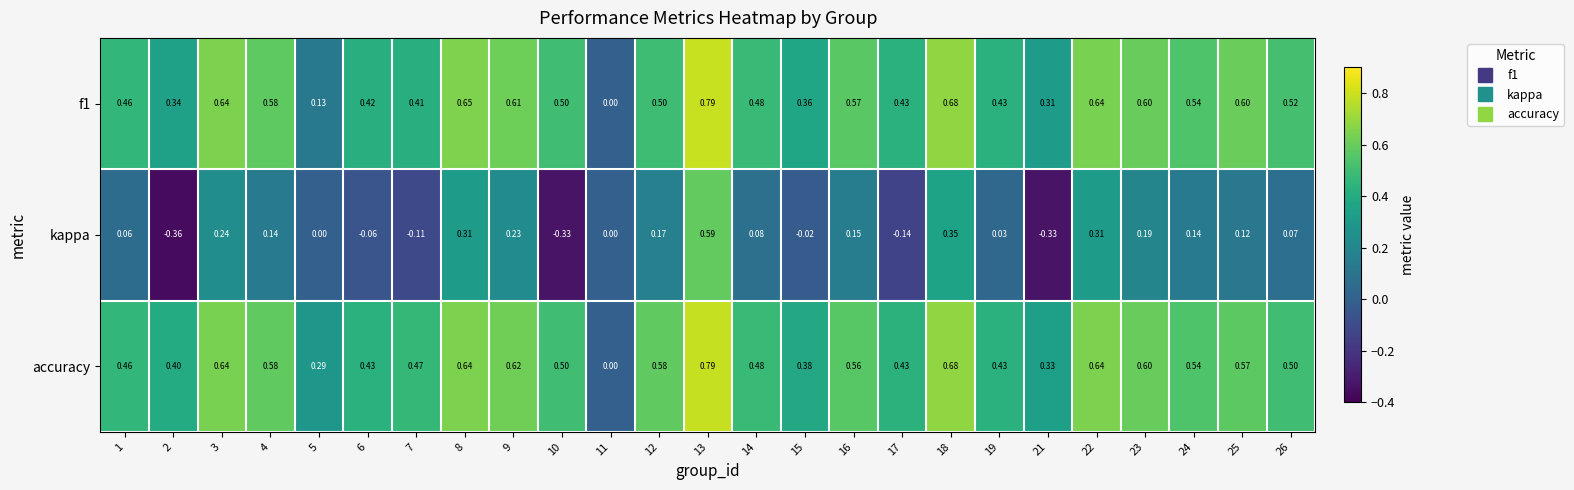

Is the value of kappa at 17 greater than the value of accuracy at 21?

No